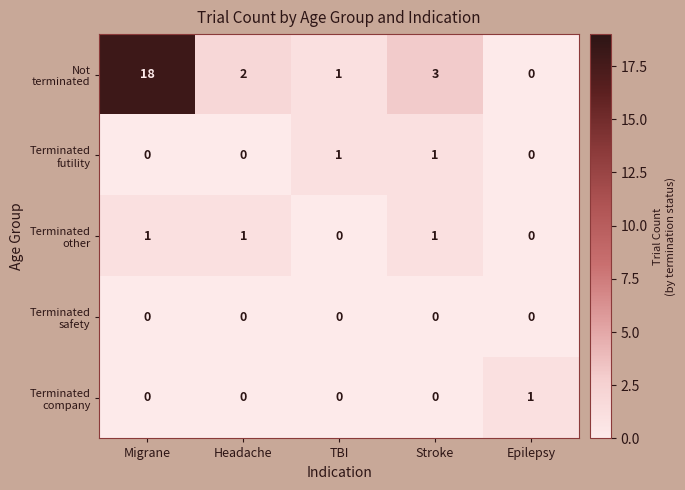

What is the maximum value shown in the chart?

18